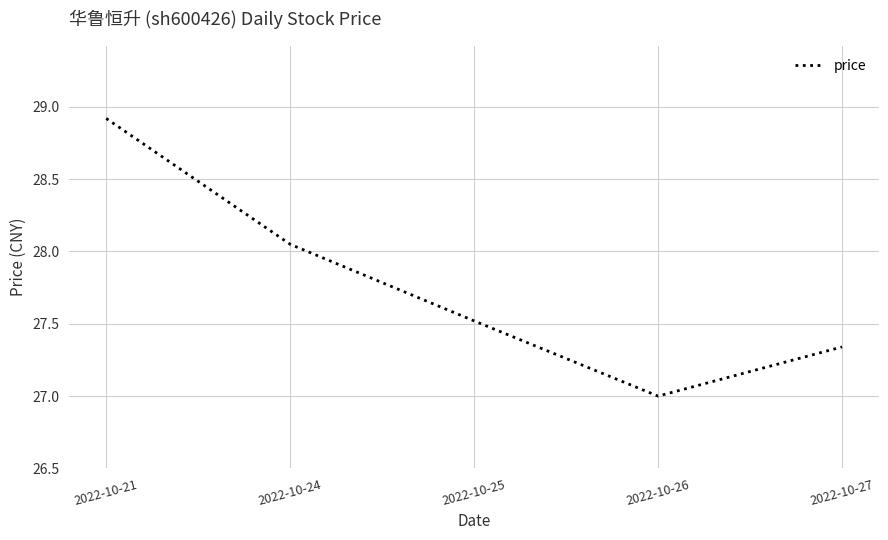

How many interior local valleys (lower than both neighbors) does the data have?

1